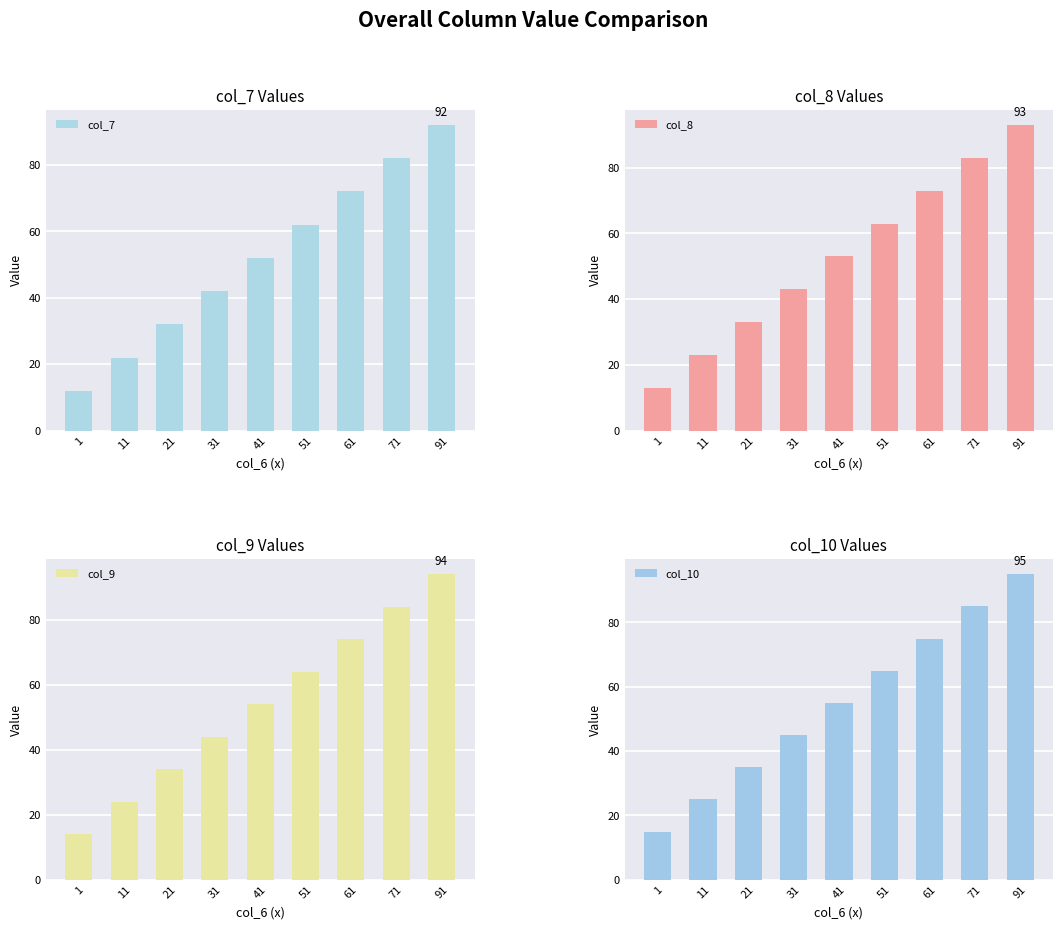

What are all the series names shown in the legend?

col_7, col_8, col_9, col_10